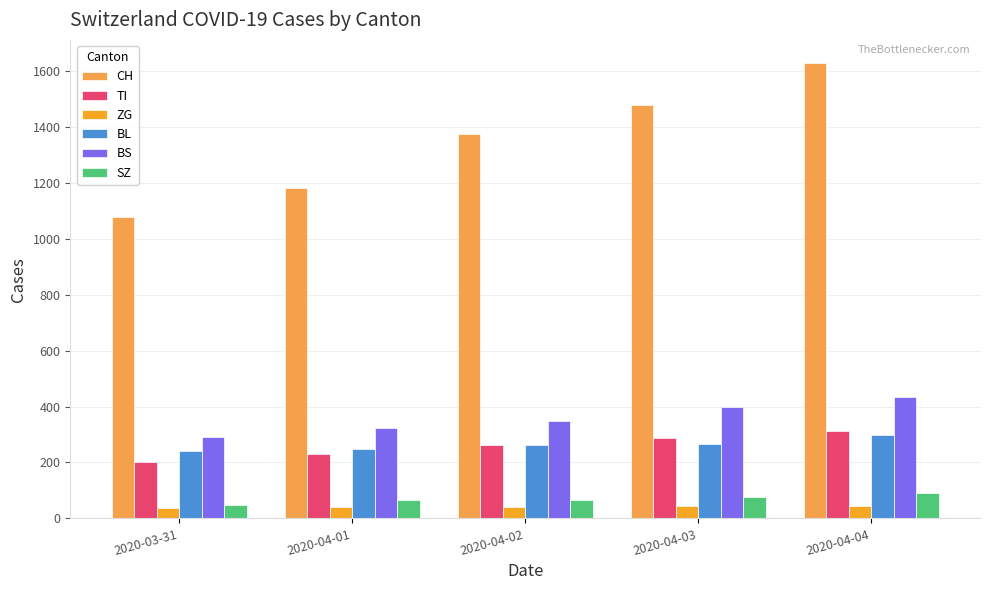

Where is CH nearest to the value 1354?

2020-04-02